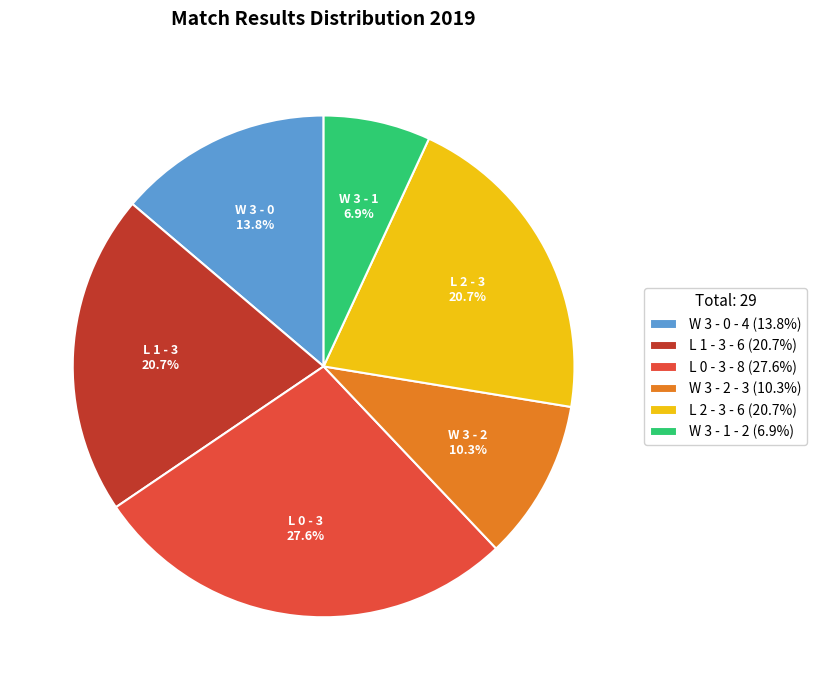

Combined, do L 2 - 3 - 6 (20.7%) and W 3 - 1 - 2 (6.9%) account for over 50%?

No